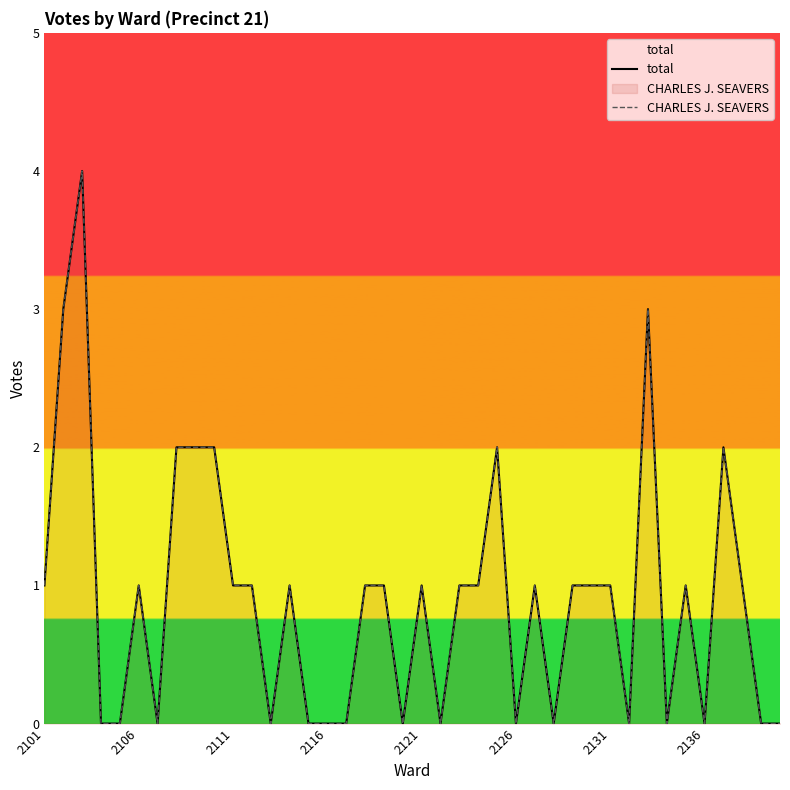

Does the chart have visible grid lines?

No